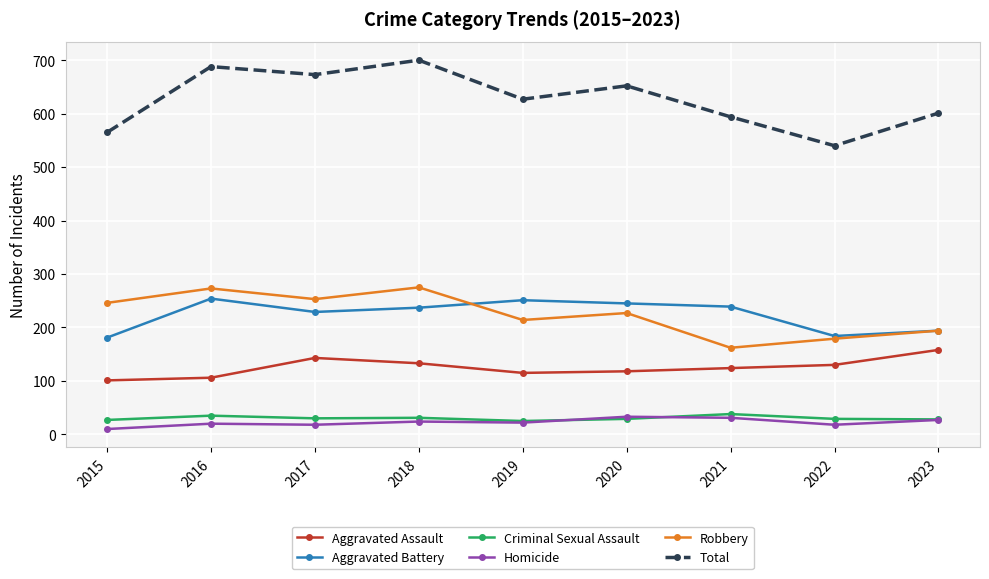

What is the total value across all series at 2023?

1202